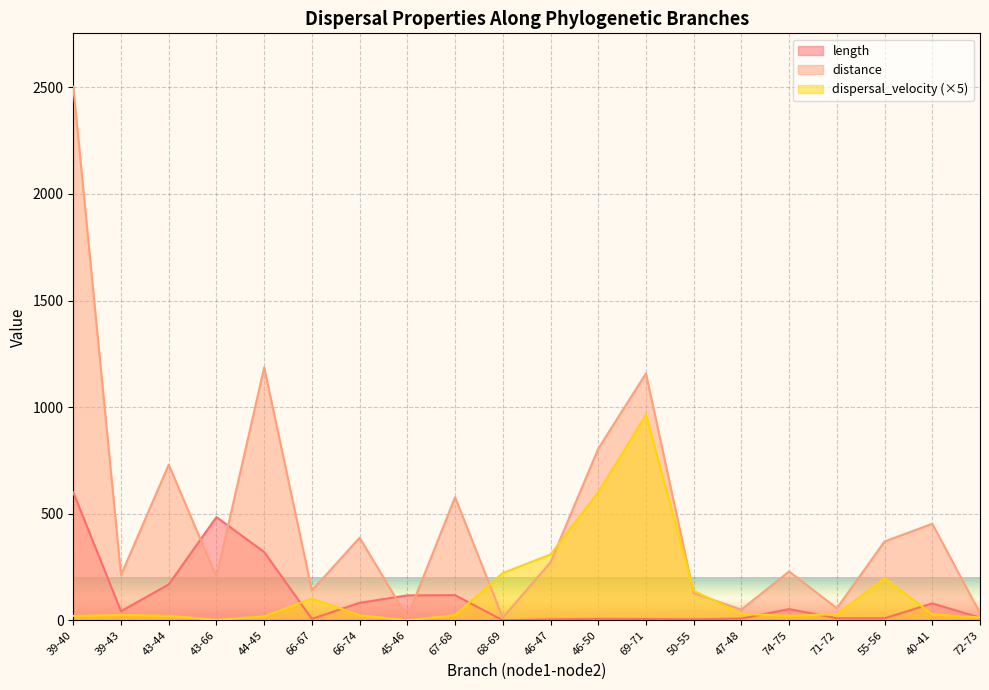

What are all the series names shown in the legend?

length, distance, dispersal_velocity (×5)